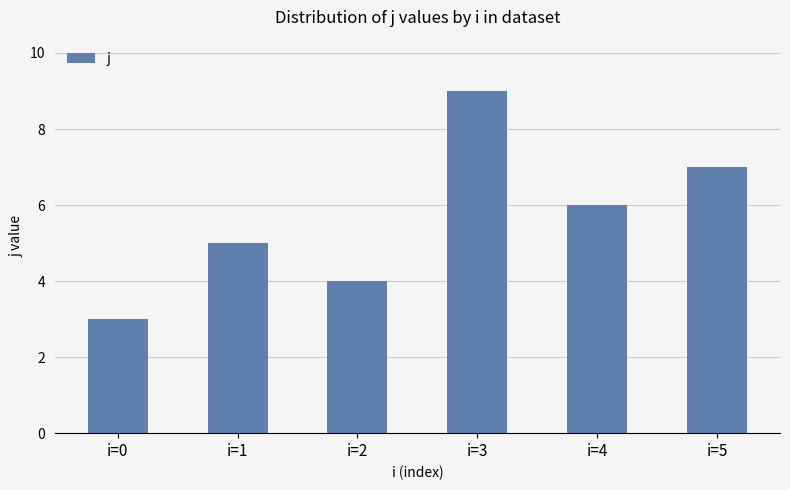

Which has a higher value, i=0 or i=1?

i=1